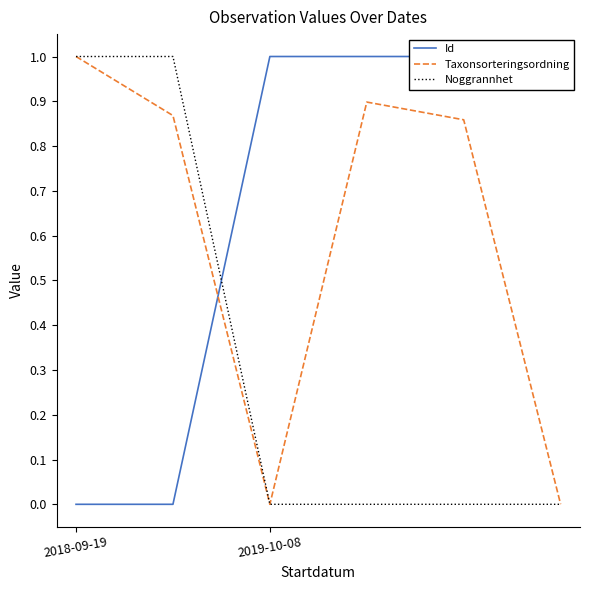

What is the greatest value displayed?

1.0